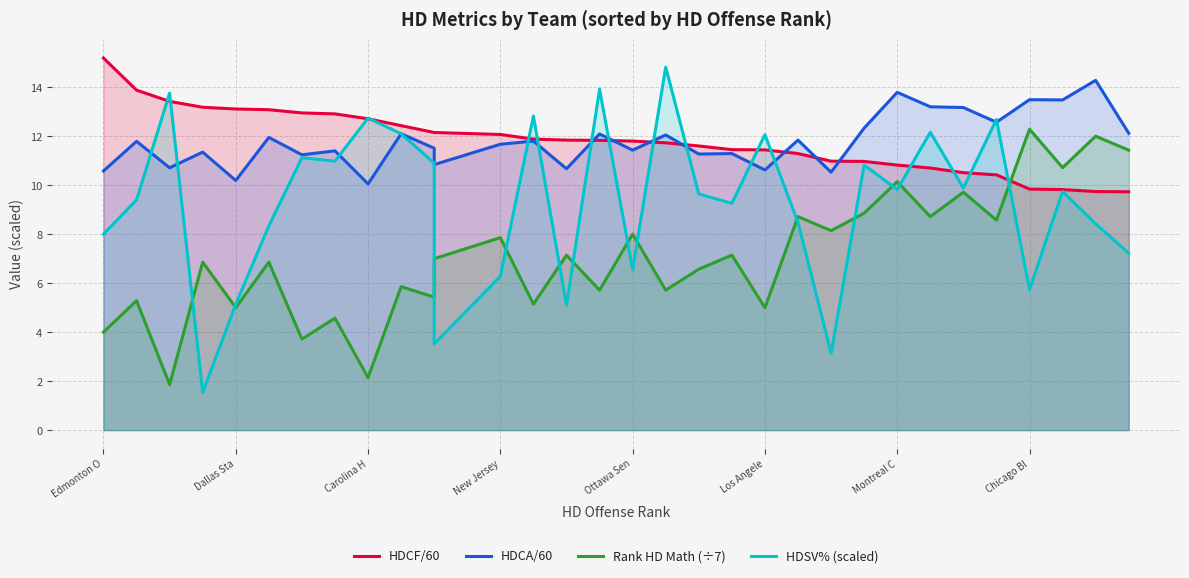

What are all the series names shown in the legend?

HDCF/60, HDCA/60, Rank HD Math (÷7), HDSV% (scaled)